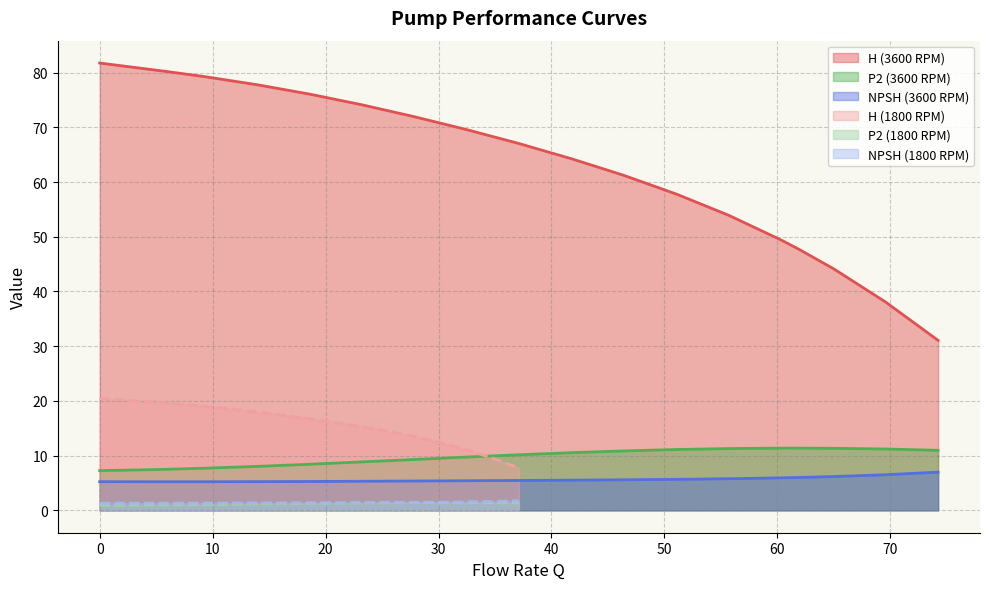

True or false: NPSH (3600 RPM) and P2 (3600 RPM) cross at least once.

False